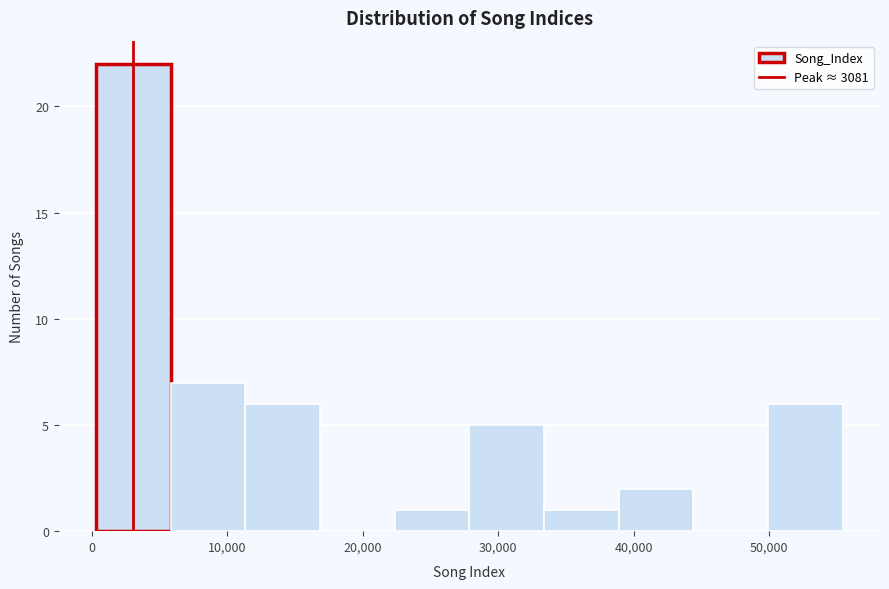

What is the height of the bar covering 6000 to 11000 on the x-axis? Neither the bar edges nor the heights are printed on the chart, so give them approximately, as read against the axes.

7